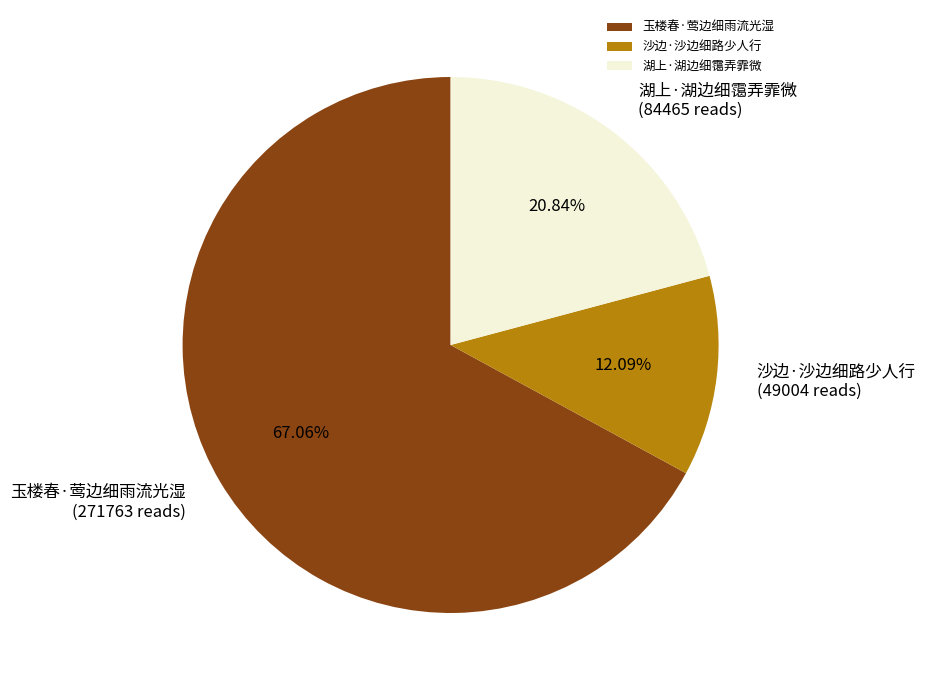

To the nearest percent, what is the difference between the largest and smallest slice percentages?

55%